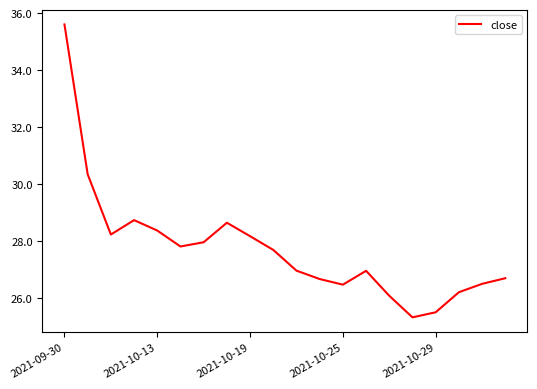

What is the greatest value displayed?

35.6